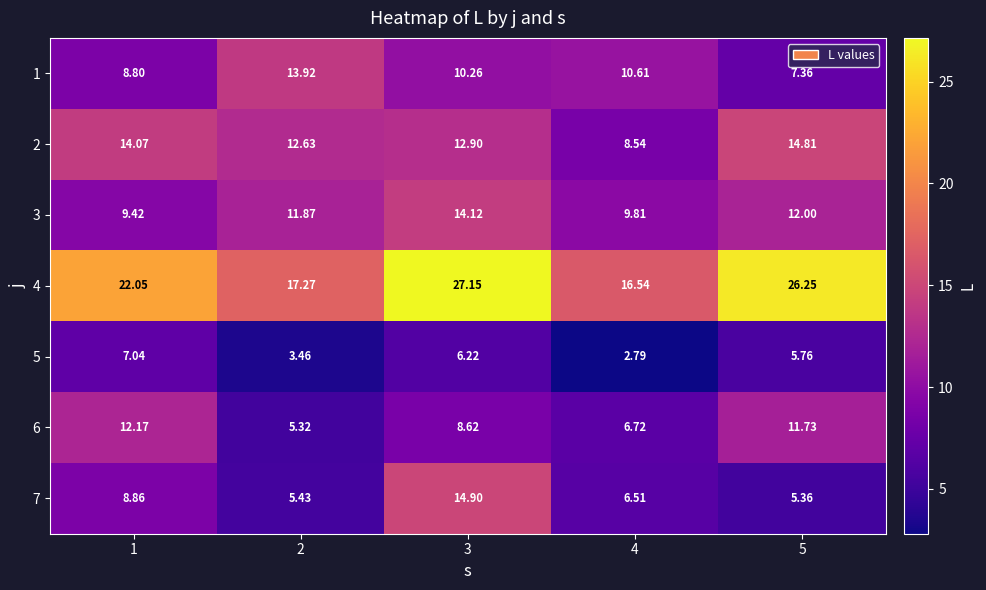

What is the total value across all series at 5?

83.3